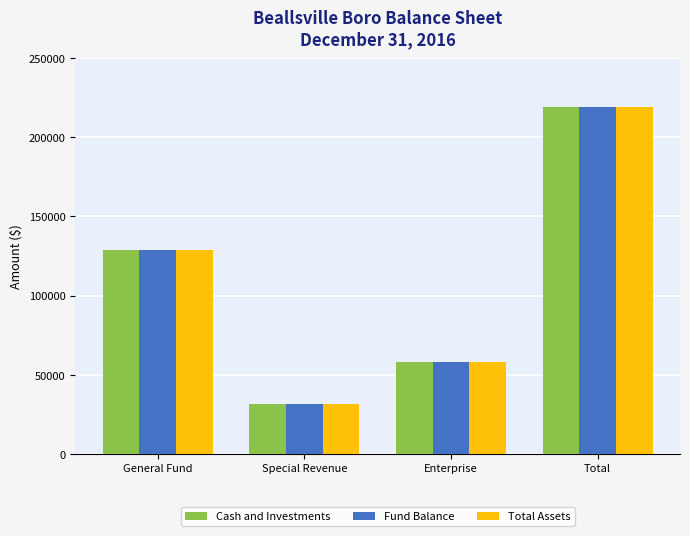

List the labels in order of Cash and Investments value, largest first.

Total, General Fund, Enterprise, Special Revenue